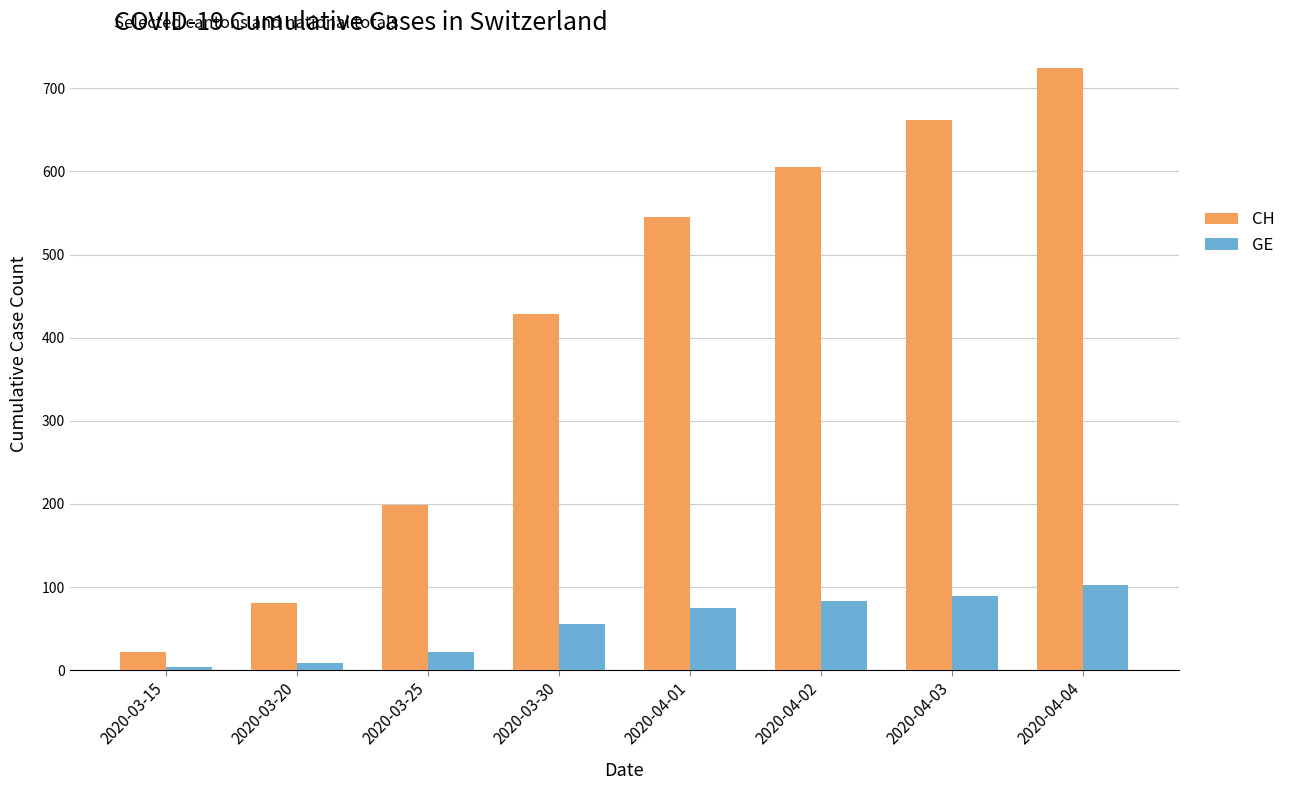

What is the label of the 5th bar from the left?

2020-04-01